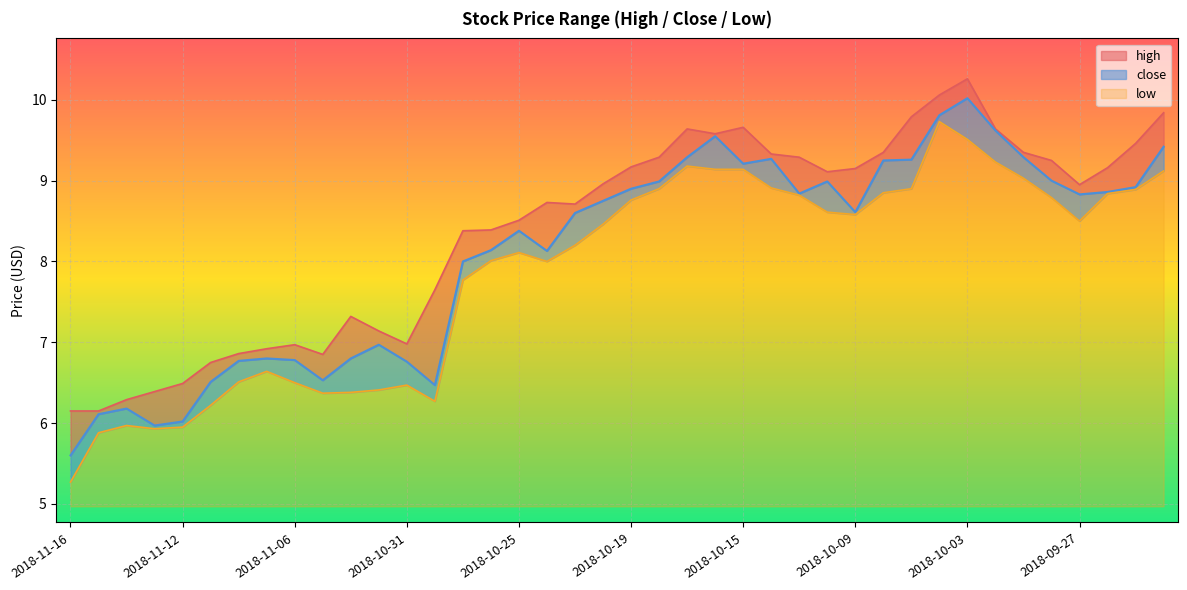

Which category has the highest value in the high series?

2018-10-03